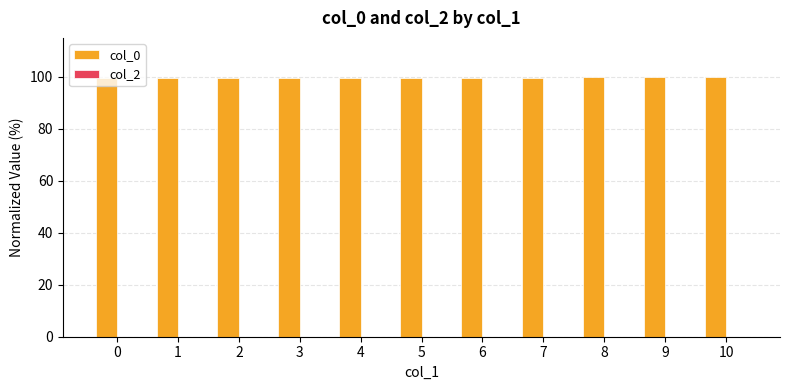

The value at 10 is 52.6. True or false?

False